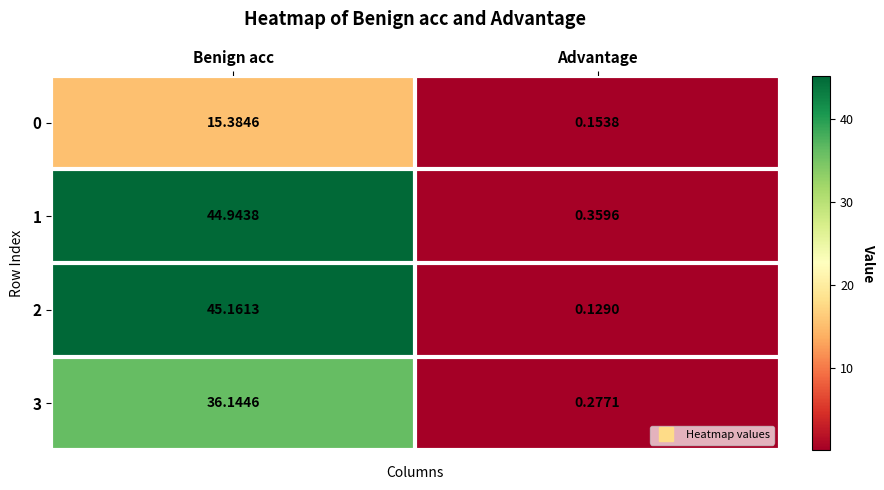

Which label corresponds to the smallest value in the chart?

Advantage